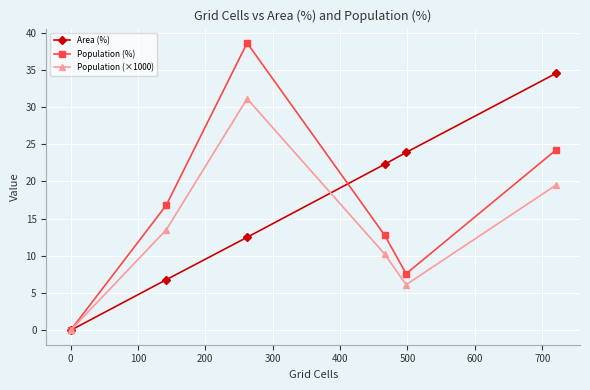

True or false: Area (%) has more than 2 points higher than both neighbors.

False